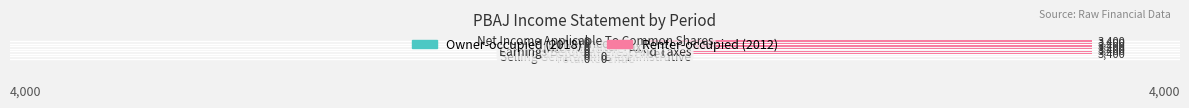

What is the greatest value displayed?

3400